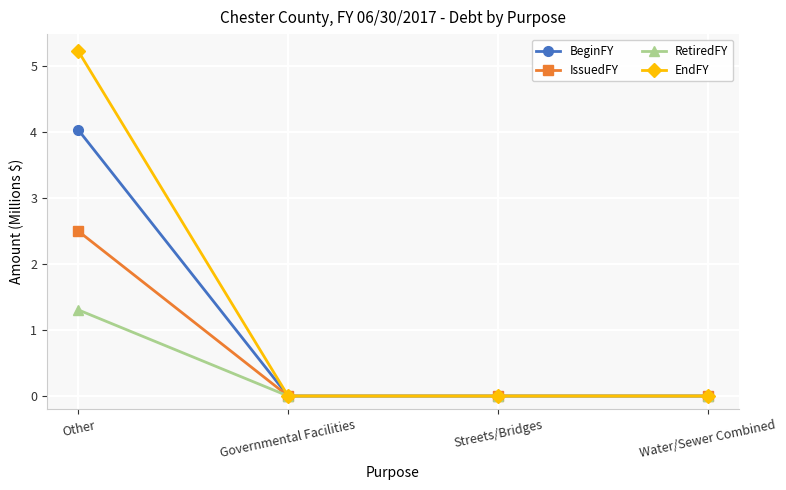

Between Other and Governmental Facilities, which series saw the biggest shift?

EndFY